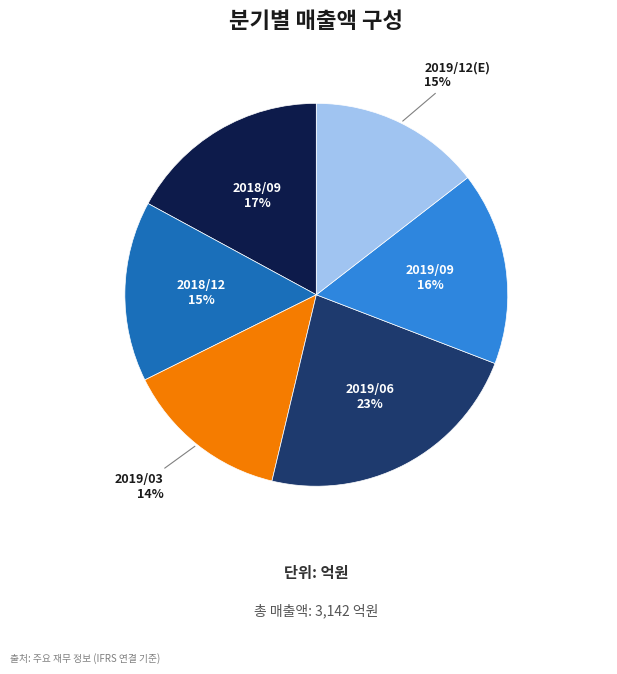

What portion of the pie excludes 2018/12?

84.8%